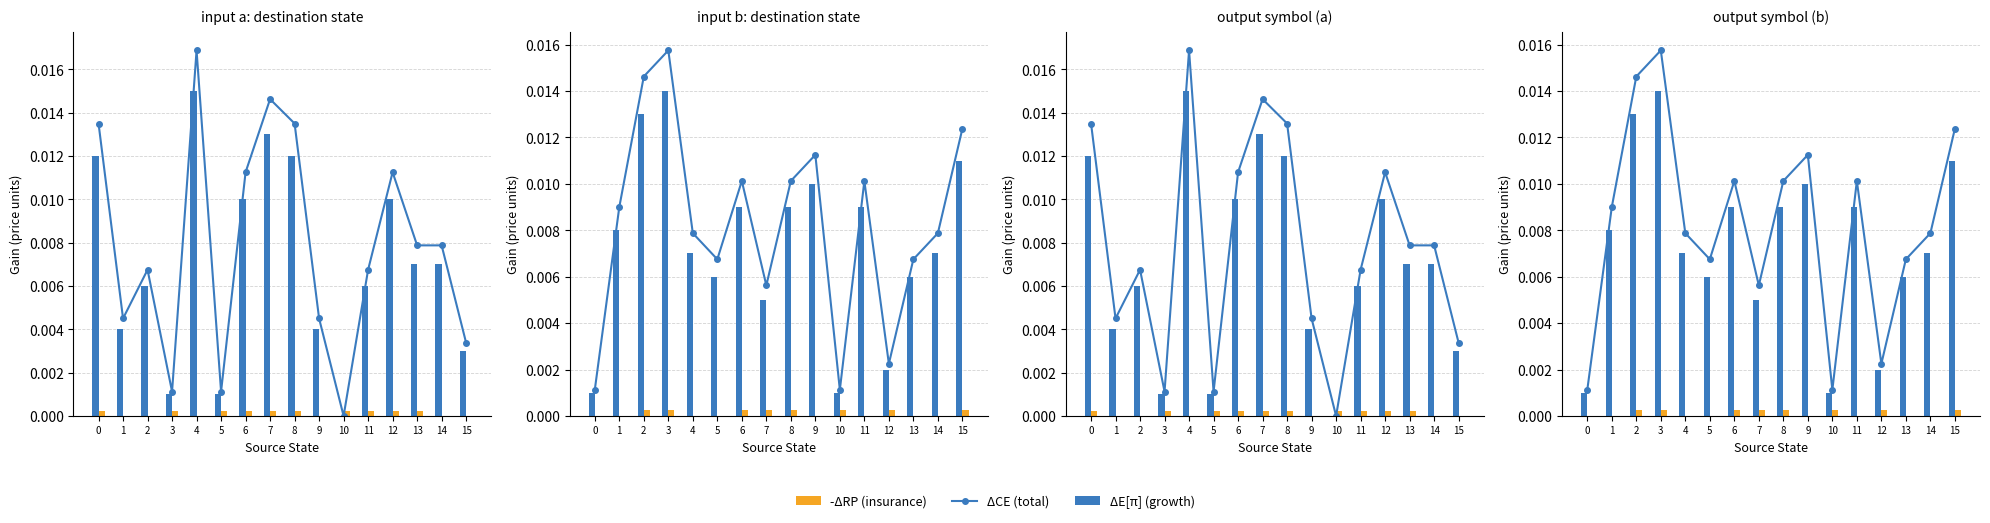

True or false: ΔCE (total) has a value of 0.0 at 1.

False